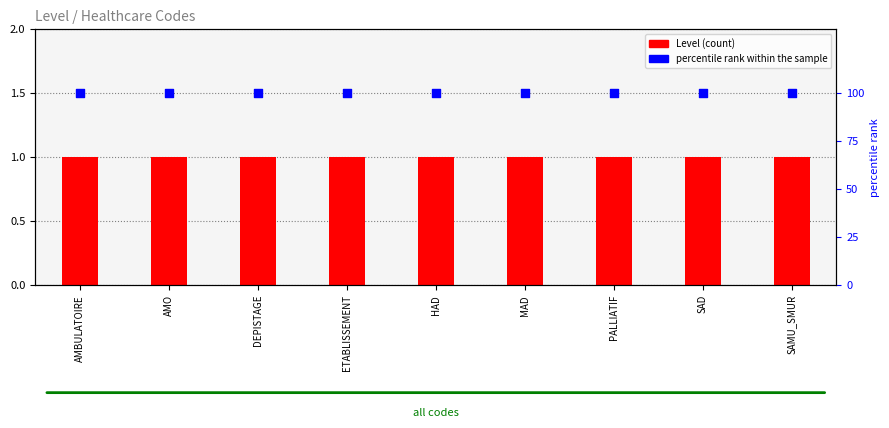

At which category is the sum across all series the highest?

AMBULATOIRE